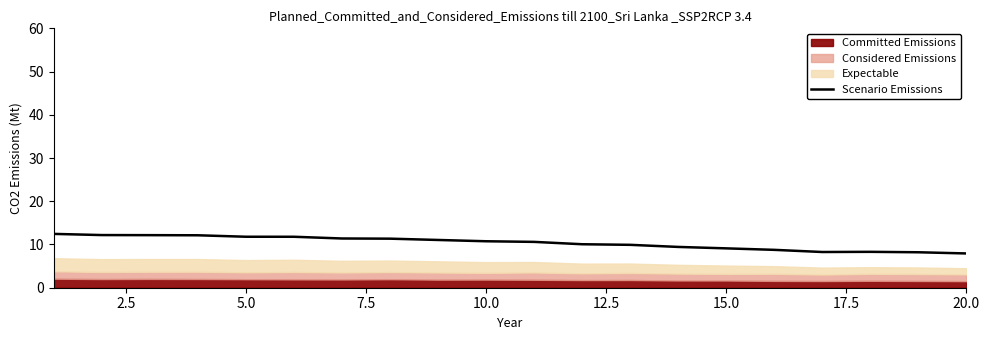

The value of Scenario Emissions at 15.0 is 3.4. True or false?

False